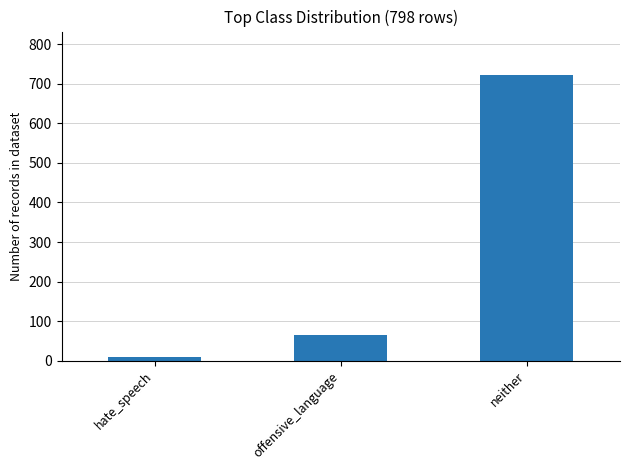

Reading right to left, extract all data points from this chart.

723	65	10